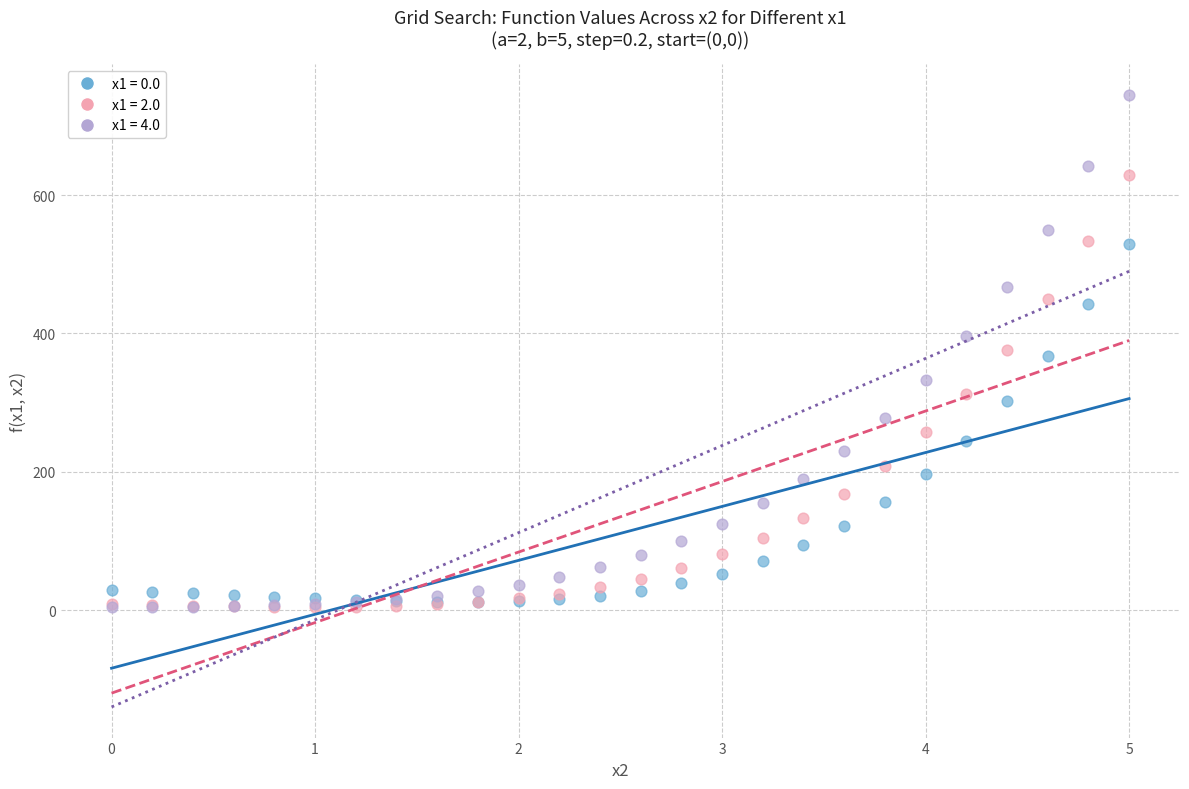

What are all the series names shown in the legend?

x1 = 0.0, x1 = 2.0, x1 = 4.0